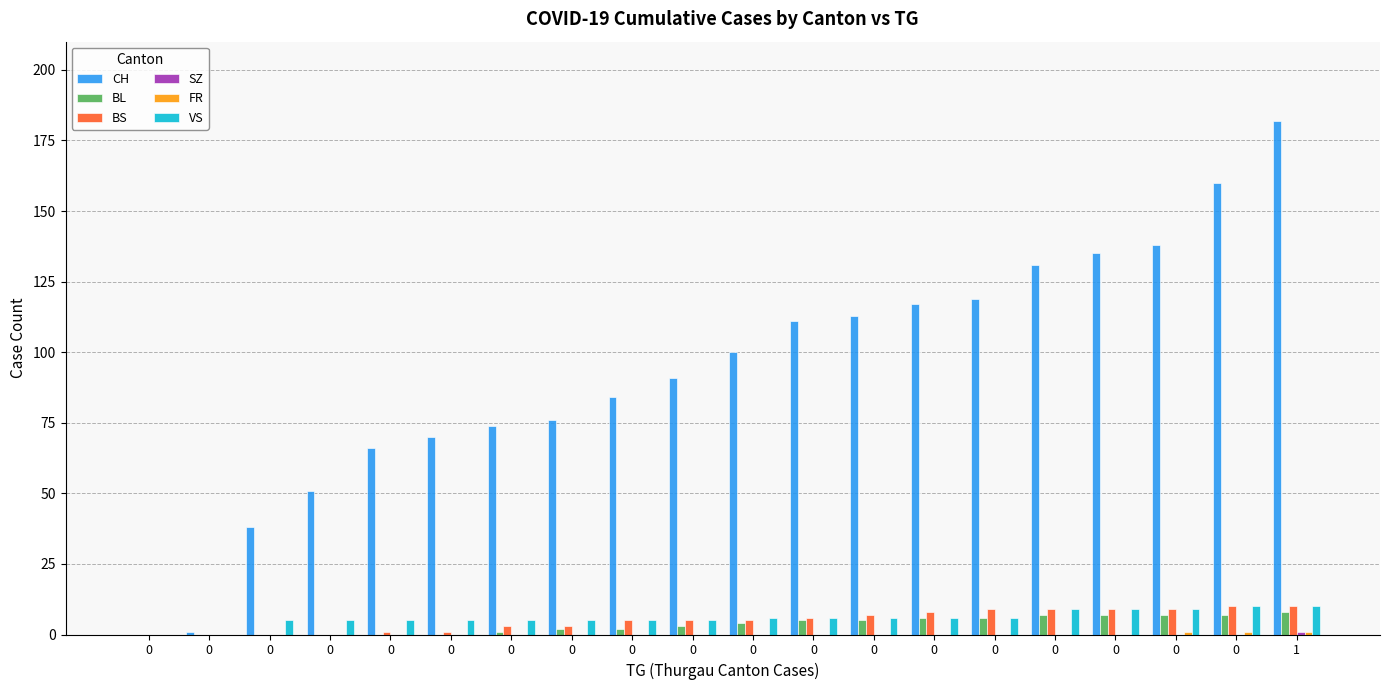

How many groups of bars are there?

20